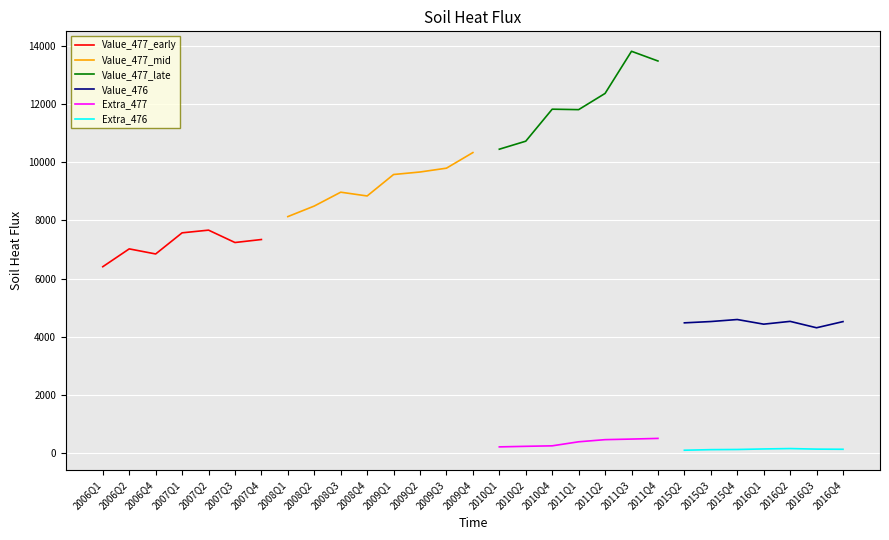

What are all the series names shown in the legend?

Value_477_early, Value_477_mid, Value_477_late, Value_476, Extra_477, Extra_476